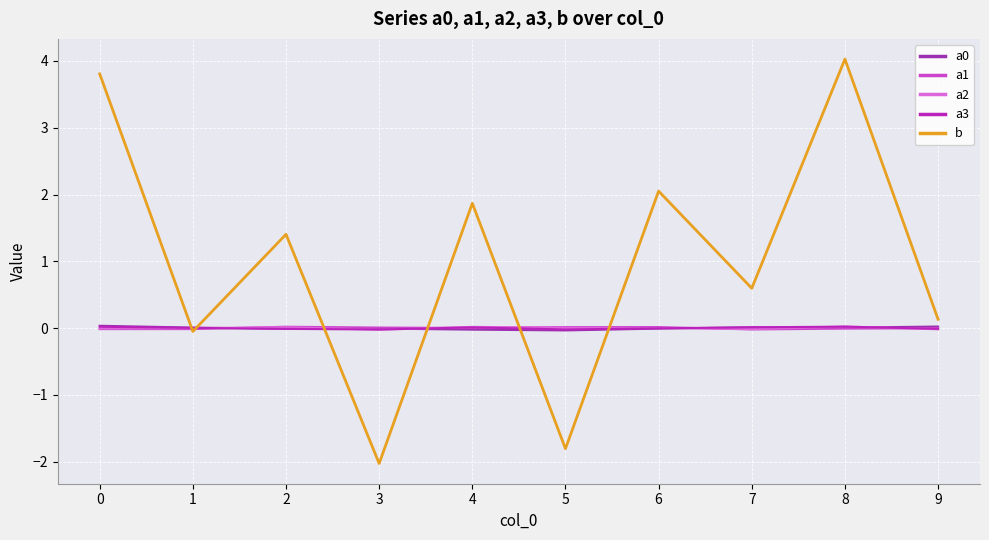

True or false: a3 has more than 0 points higher than both neighbors.

True